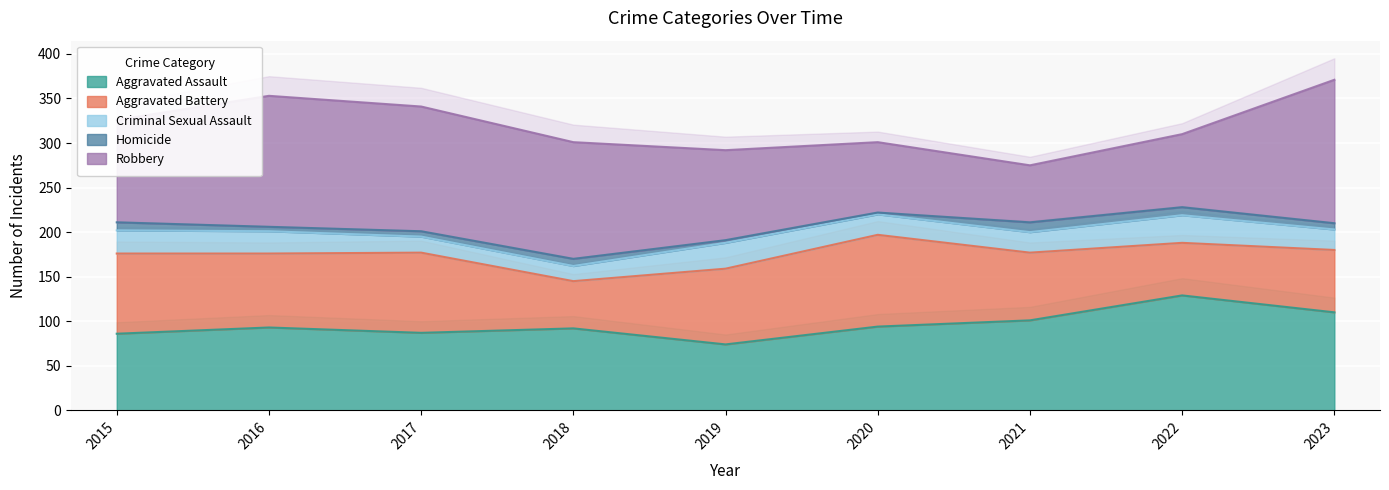

Which category has the highest value in the Homicide series?

2021